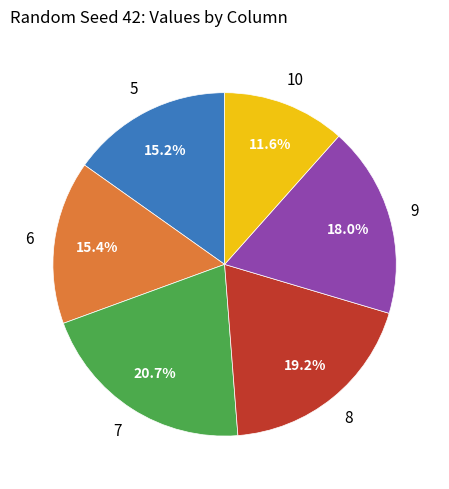

Is there a majority slice in this chart?

No